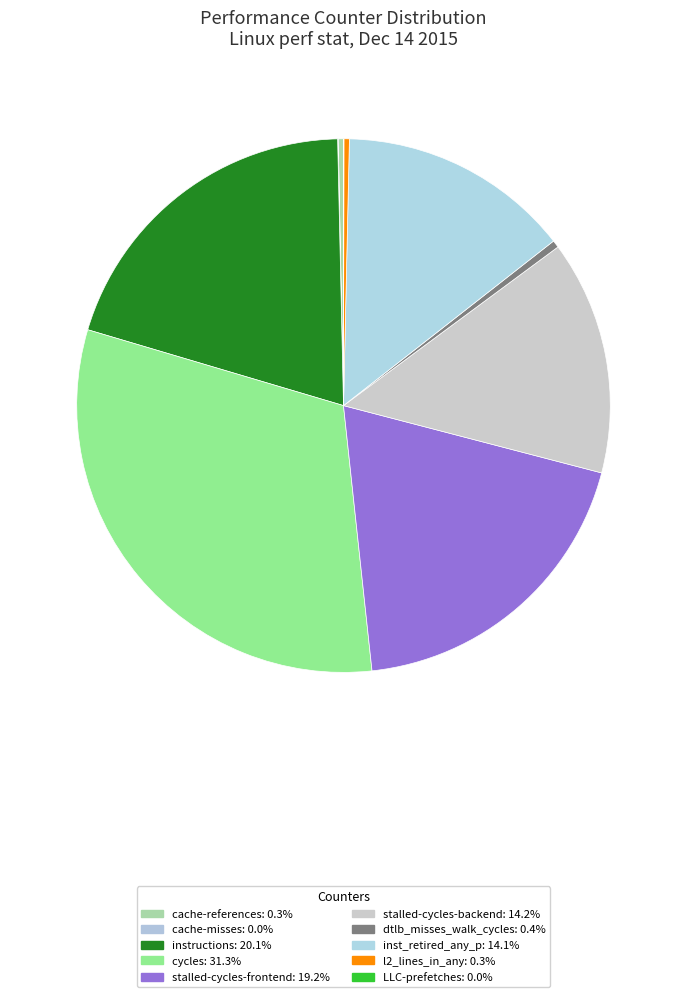

Rank the categories by value from lowest to highest.

LLC-prefetches, cache-misses, cache-references, l2_lines_in_any, dtlb_misses_walk_cycles, inst_retired_any_p, stalled-cycles-backend, stalled-cycles-frontend, instructions, cycles